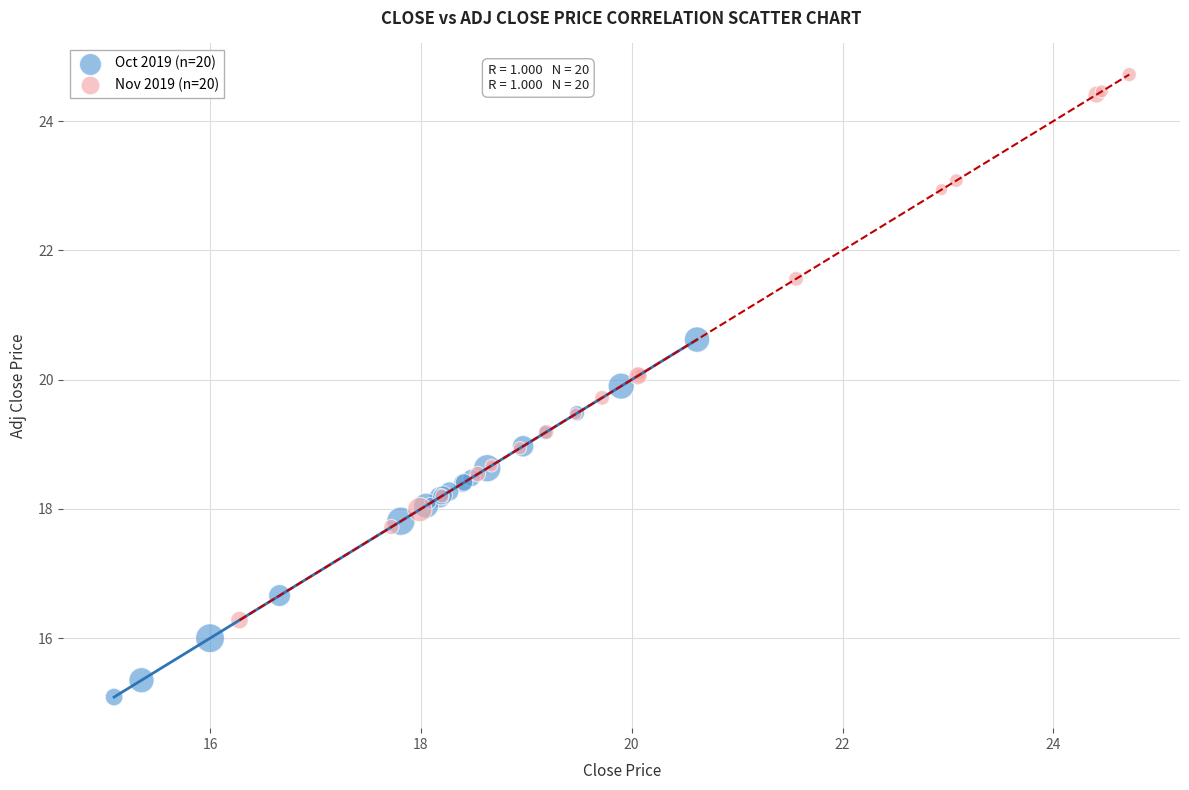

Which series has the widest spread of Y values?

Nov 2019 (n=20)